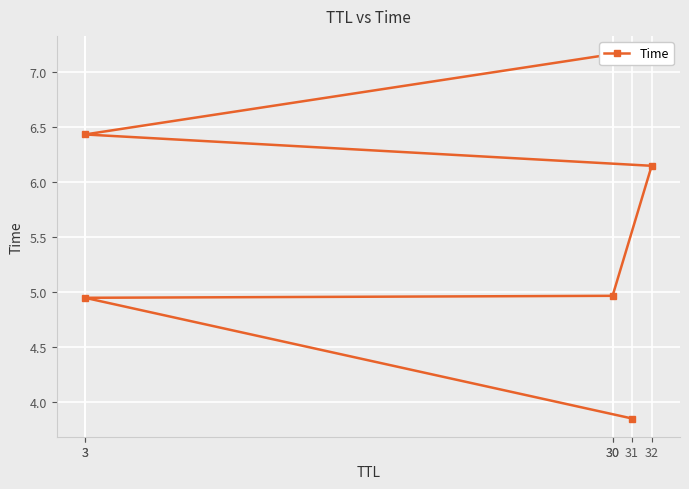

True or false: there are more than 0 points higher than both neighbors.

False